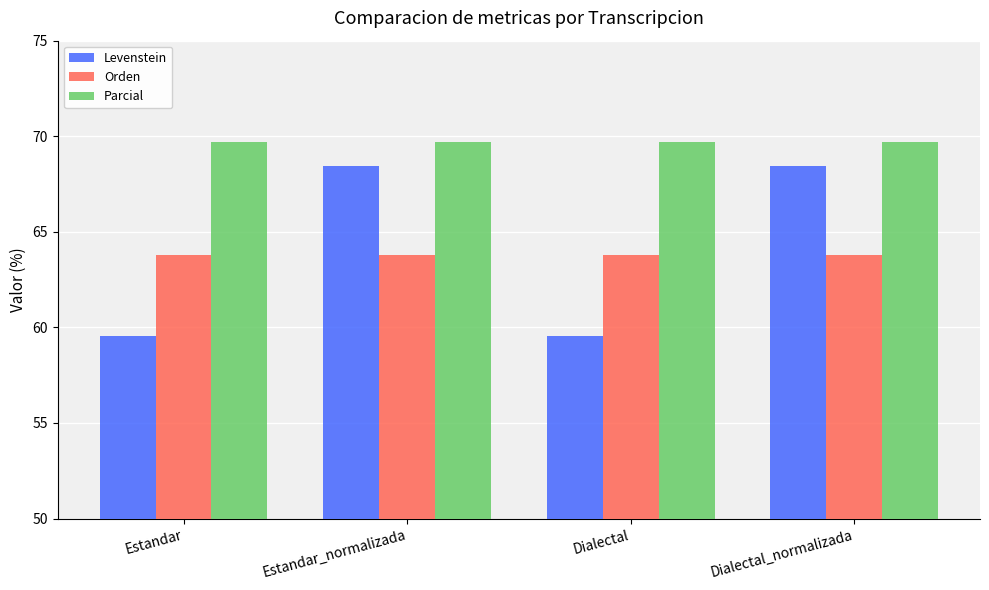

At Dialectal_normalizada, list the series in order from smallest to largest.

Orden, Levenstein, Parcial